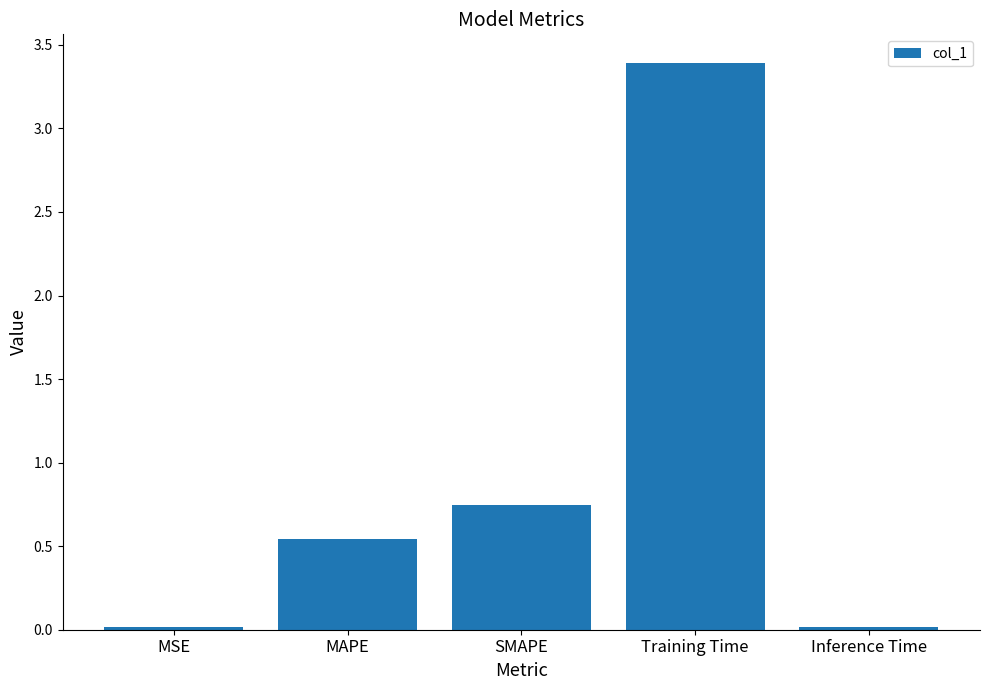

True or false: the data shows 5.2 at Training Time.

False